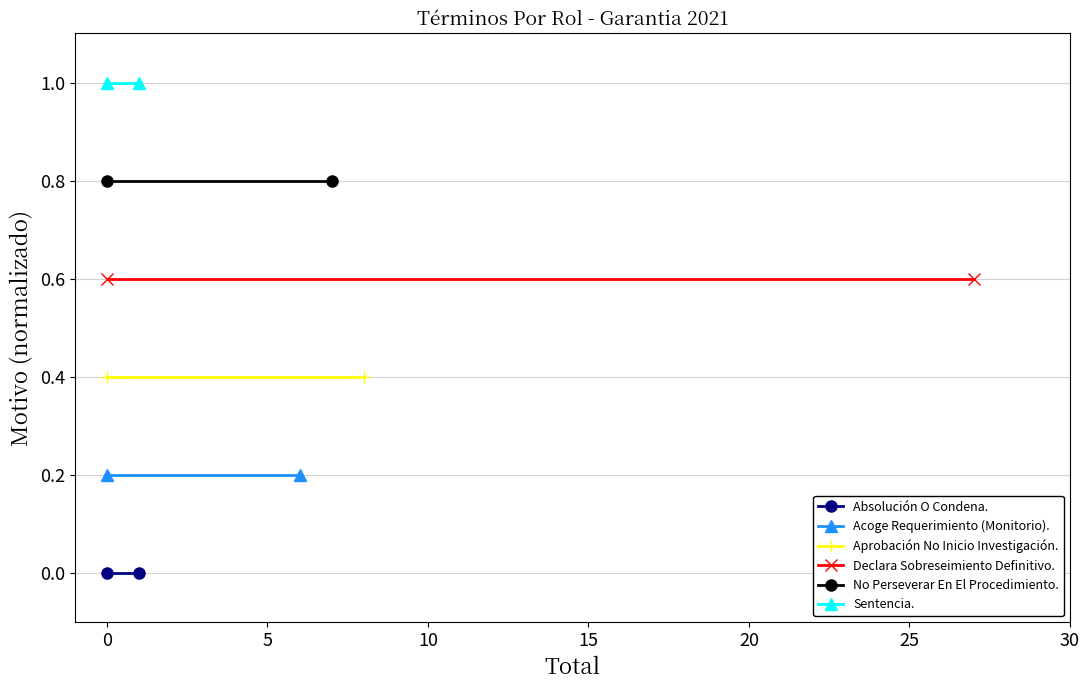

Is the value of No Perseverar En El Procedimiento. at 0 greater than the value of Declara Sobreseimiento Definitivo. at −5?

Yes